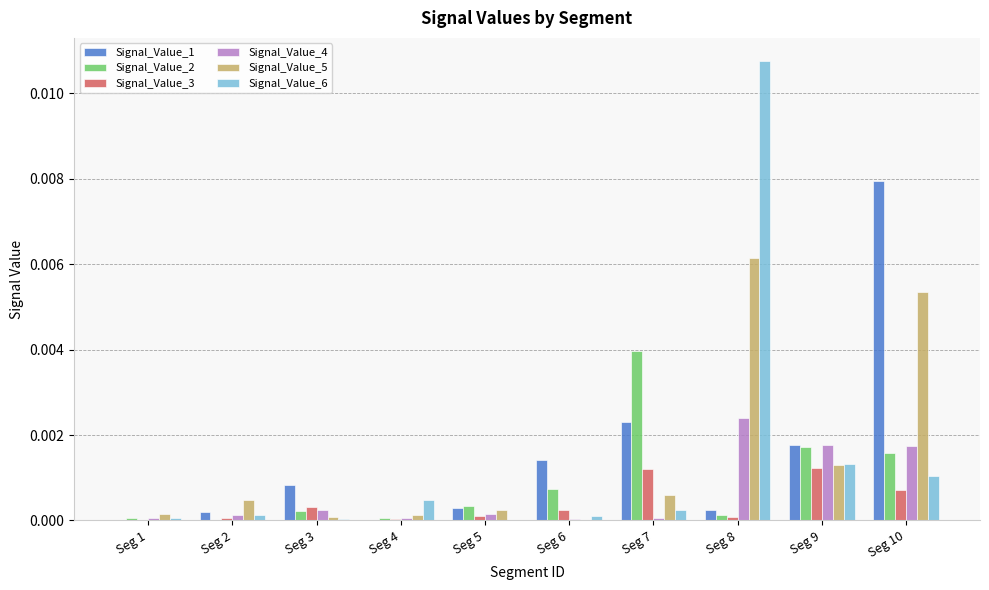

Does the chart contain stacked bars?

No